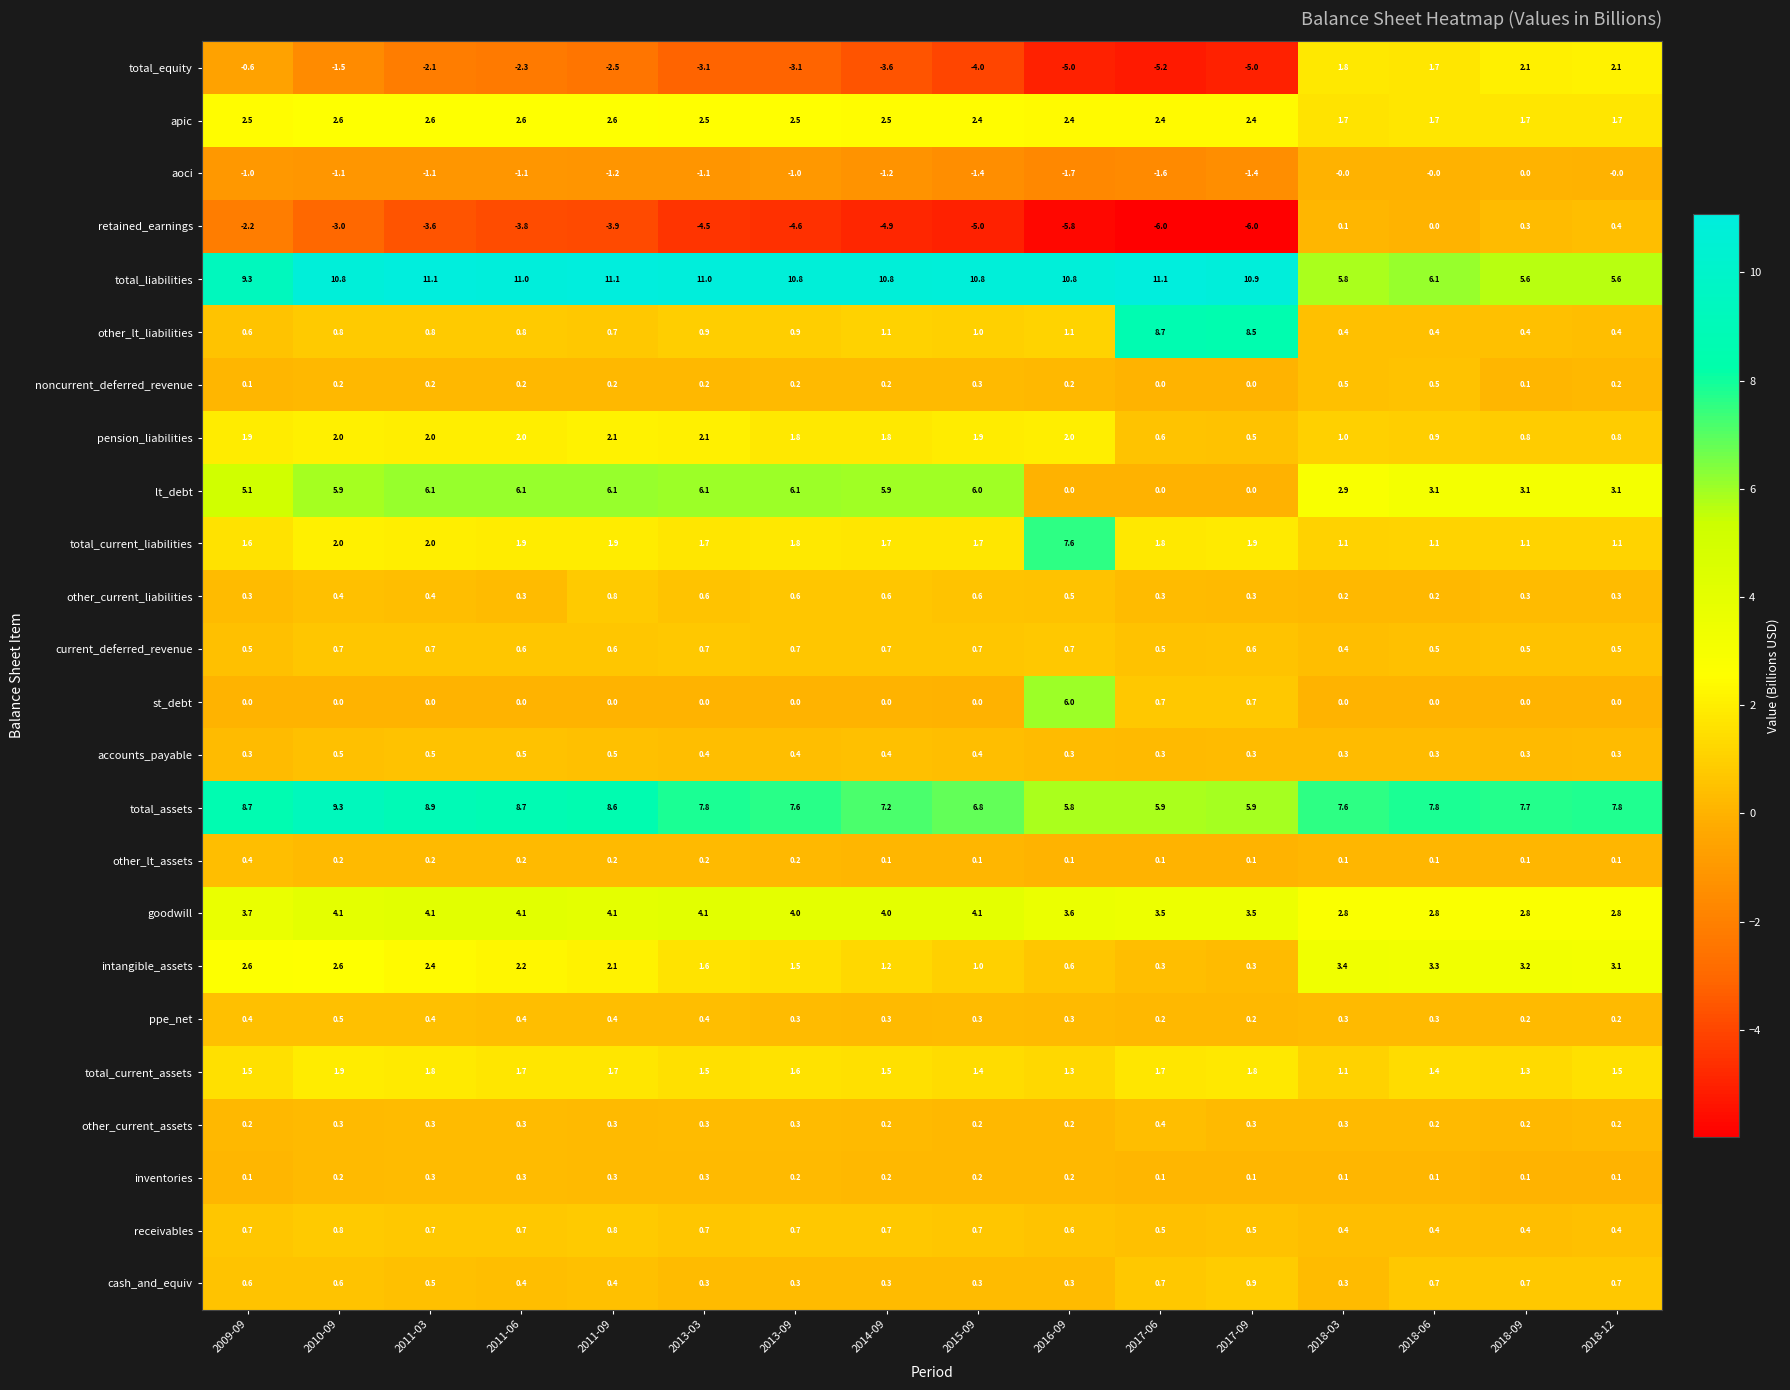

How many data points in apic are above 2?

12